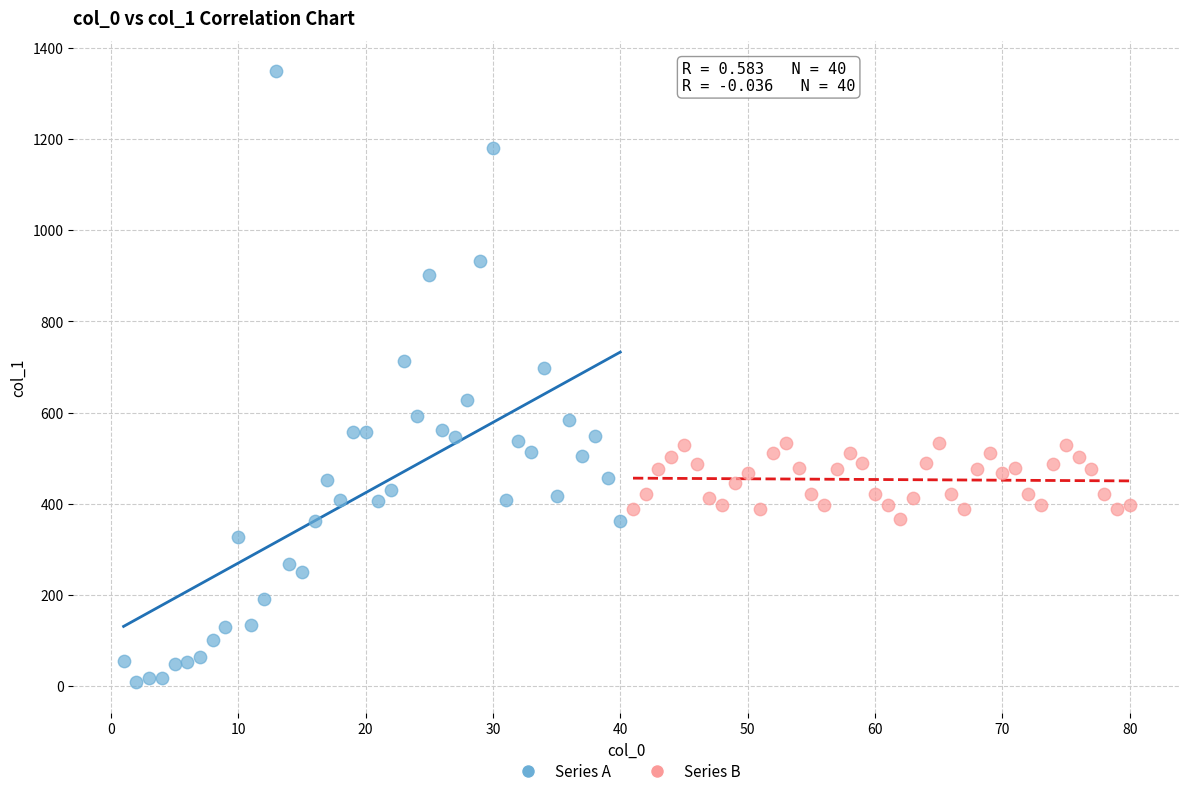

What are all the series names shown in the legend?

Series A, Series B